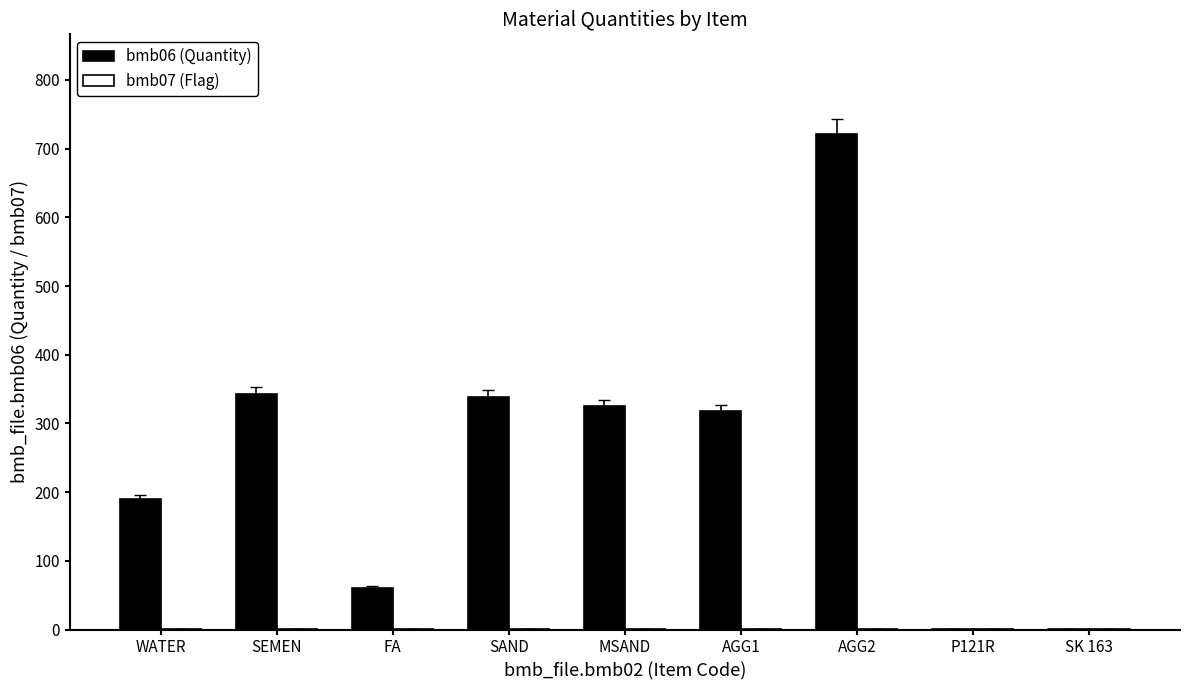

True or false: bmb06 (Quantity) has a value of 0.6 at P121R.

True